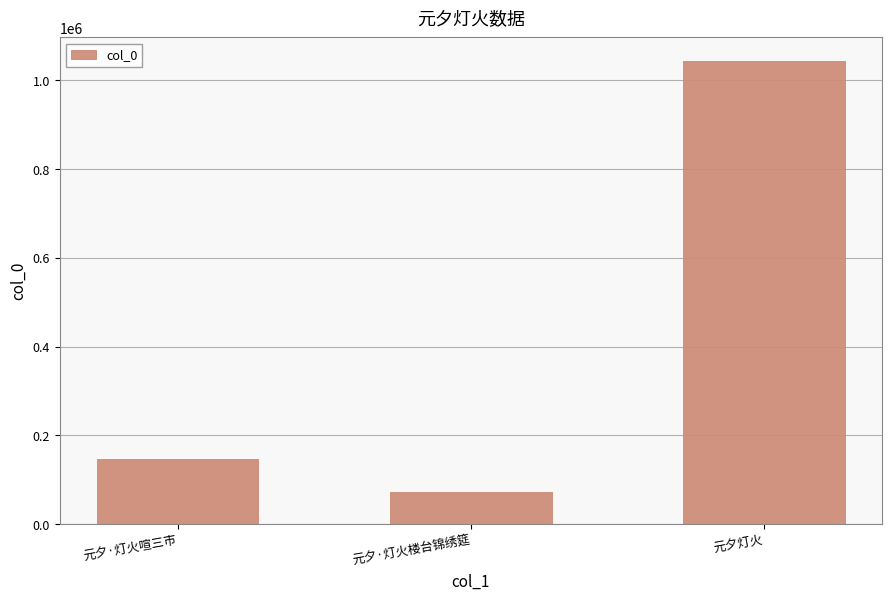

Does the chart contain any negative values?

No